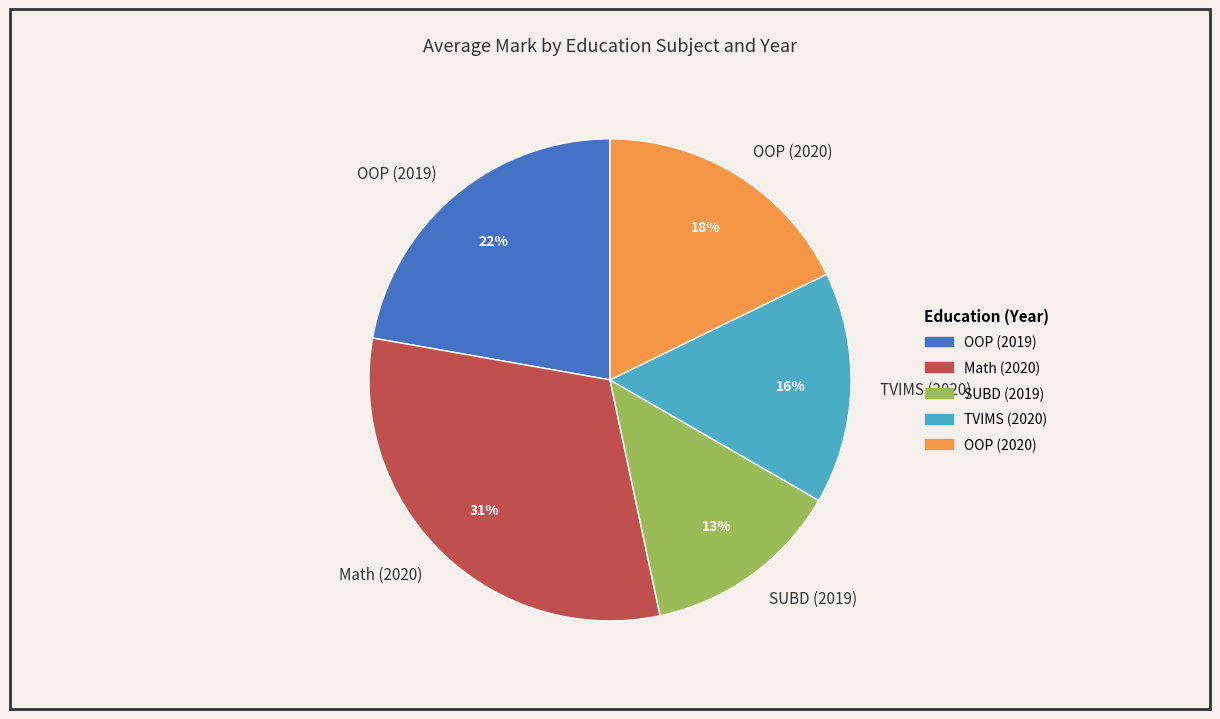

How many slices are in this pie chart?

5